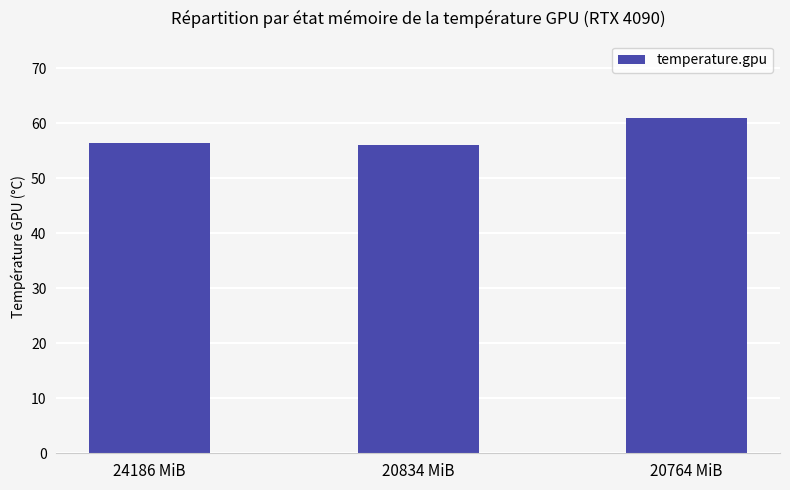

Does the chart contain stacked bars?

No